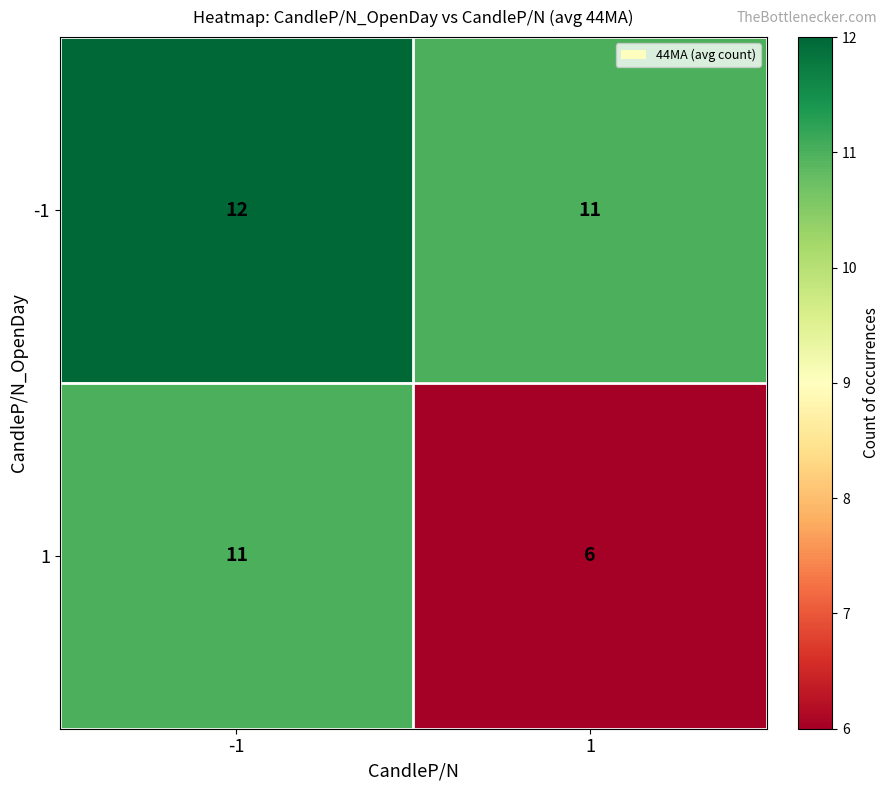

Rank the series by their average value, from lowest to highest.

1, -1